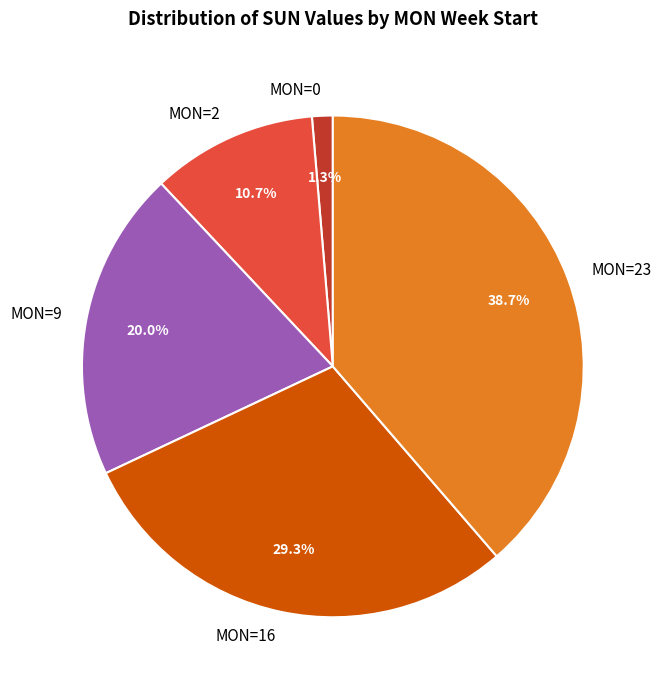

What percentage is NOT represented by MON=16?

70.7%